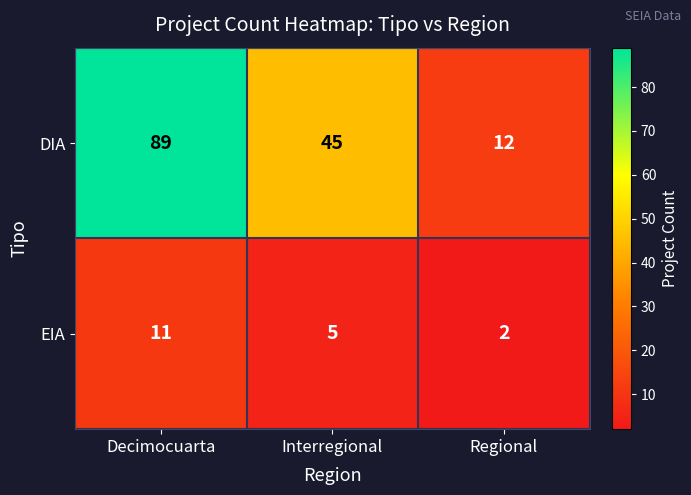

The DIA series shows 27 at Interregional. True or false?

False